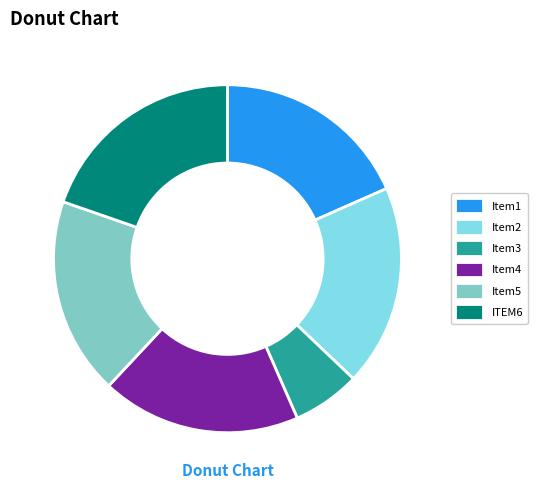

What is the ratio of the value at Item4 to the value at Item2?

1.0